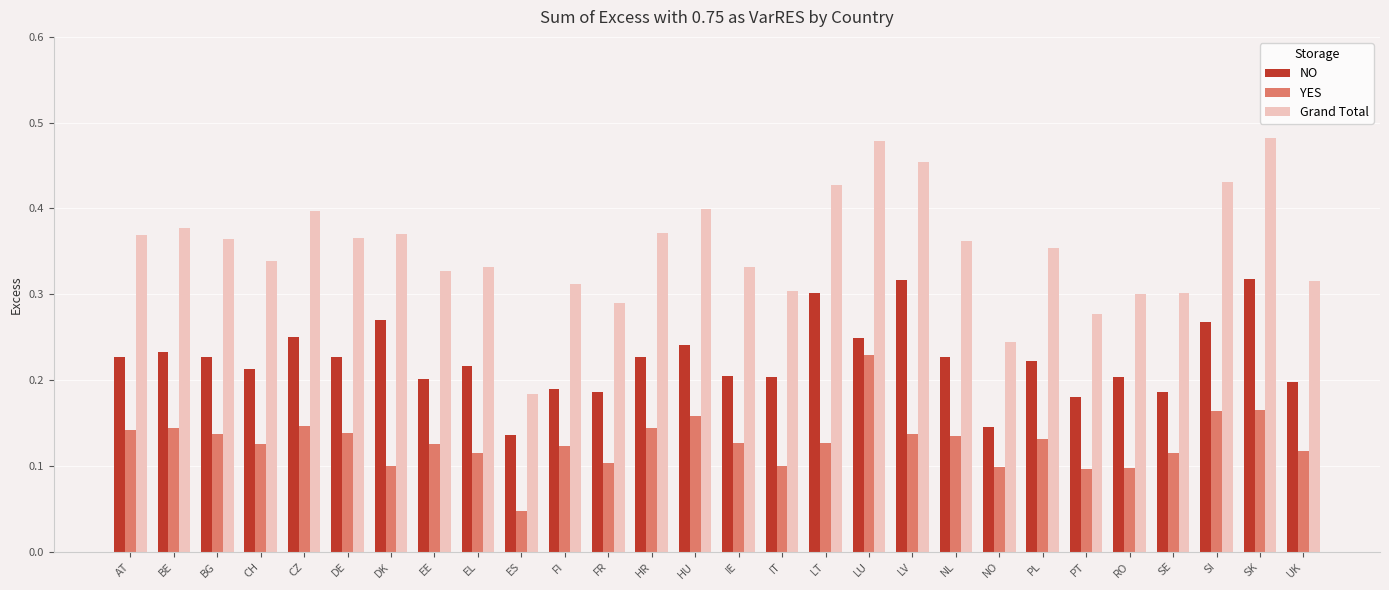

At how many categories does at least one series exceed 0?

28